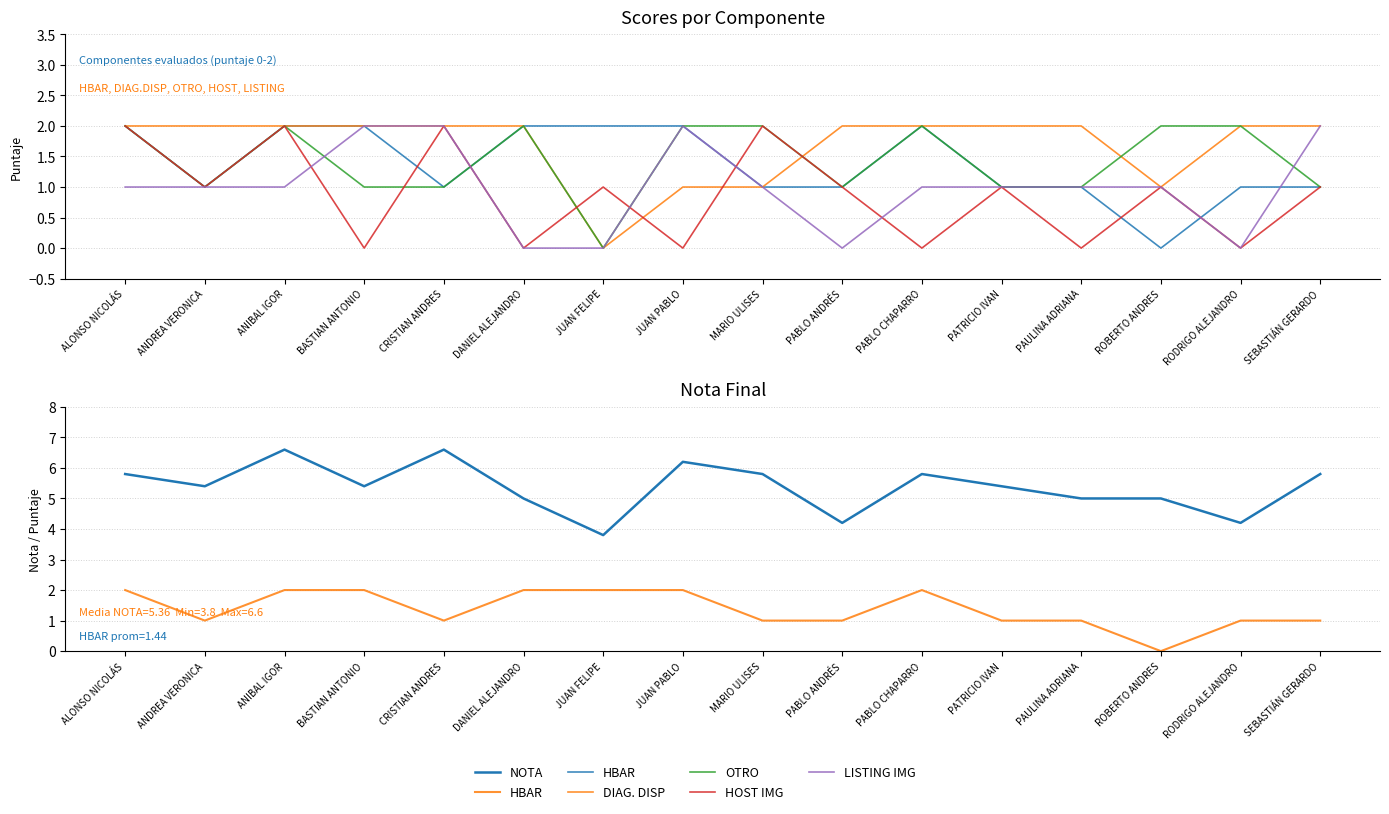

Between PABLO ANDRÉS and JUAN PABLO, which is larger?

JUAN PABLO